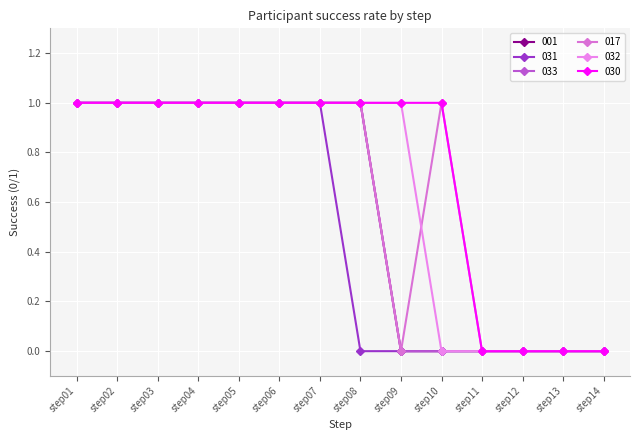

What is the sum of the 031 values at step08 and step04?

1